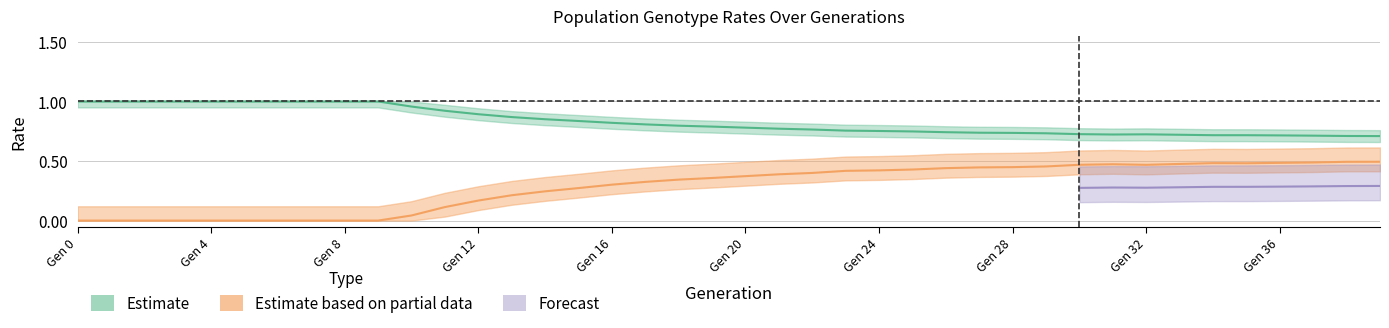

At which category is the sum across all series the highest?

38